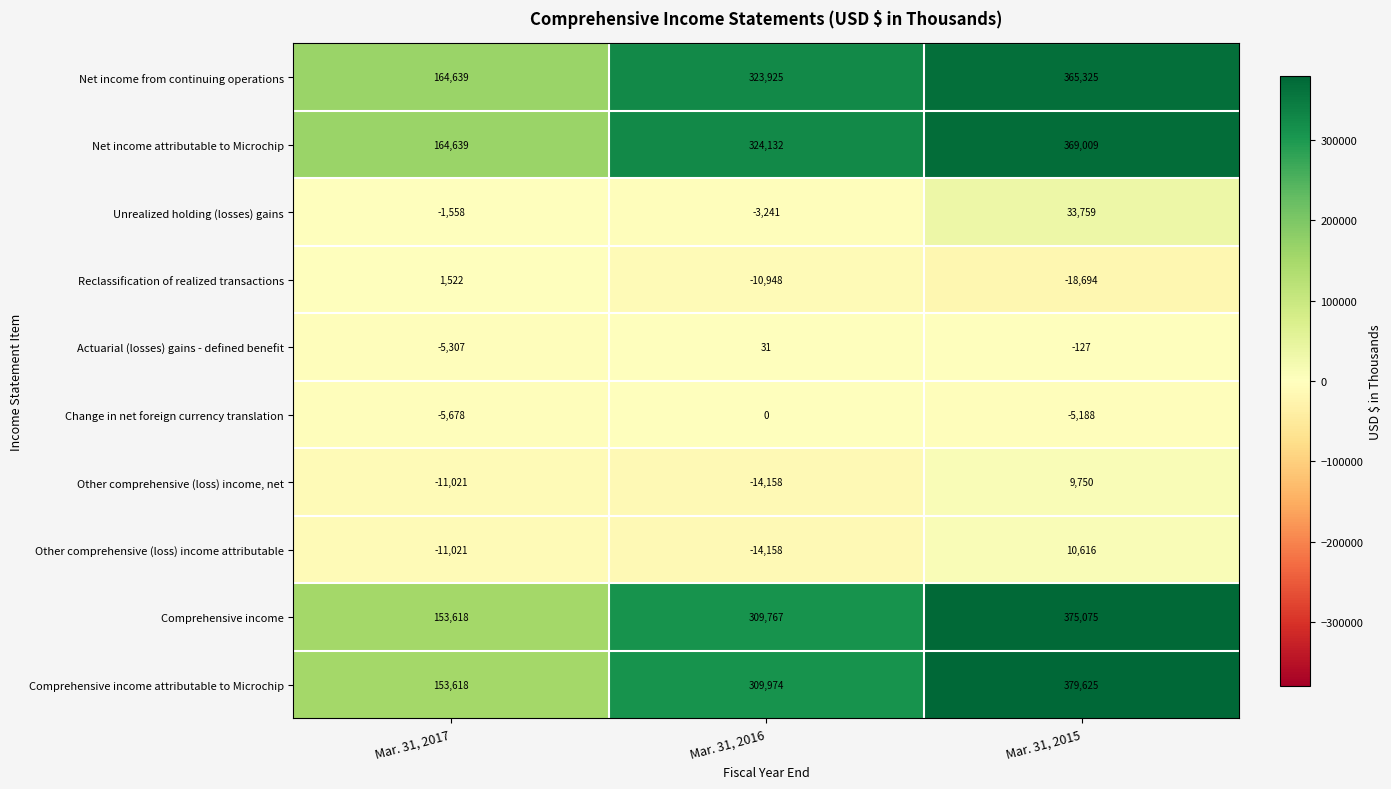

The value of Net income from continuing operations at Mar. 31, 2017 is 164639. True or false?

True